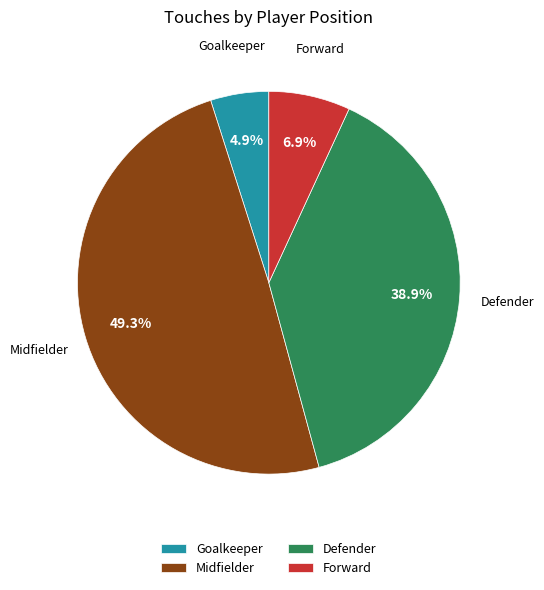

What is the smallest slice in the pie chart?

Goalkeeper